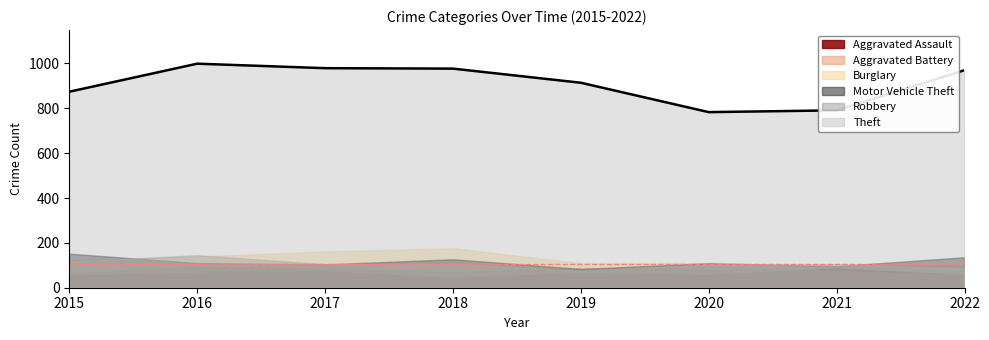

True or false: Aggravated Assault has a value of 65 at 2019.

True